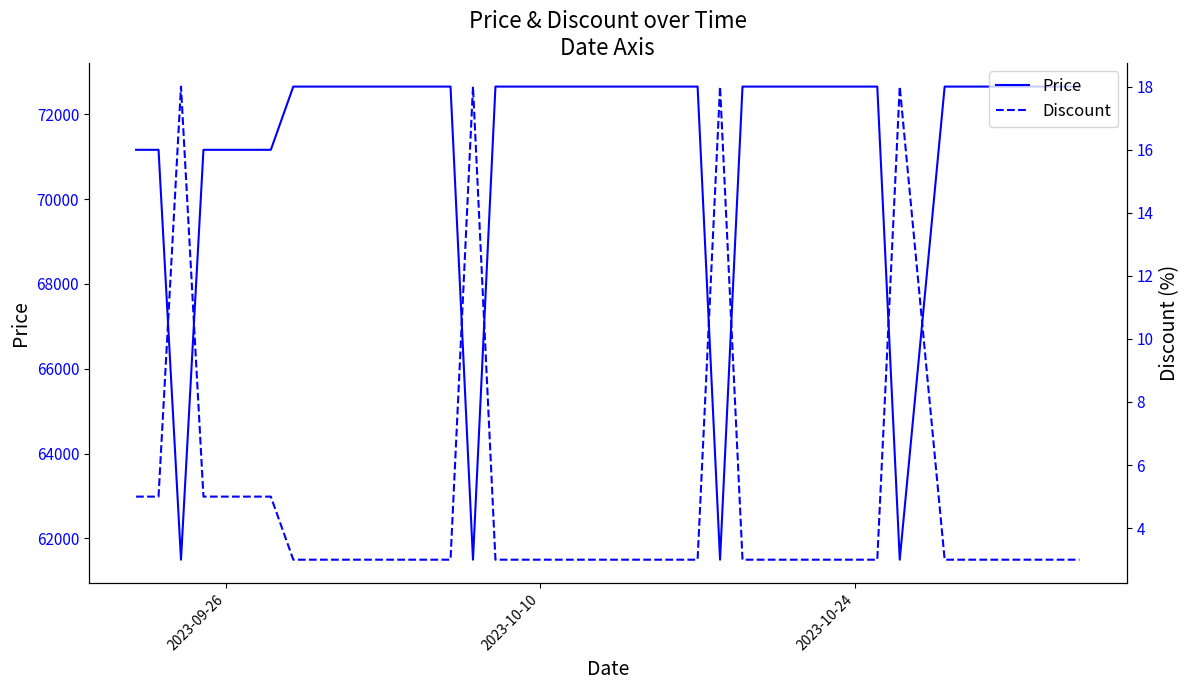

Which series has the largest total across all categories?

Price